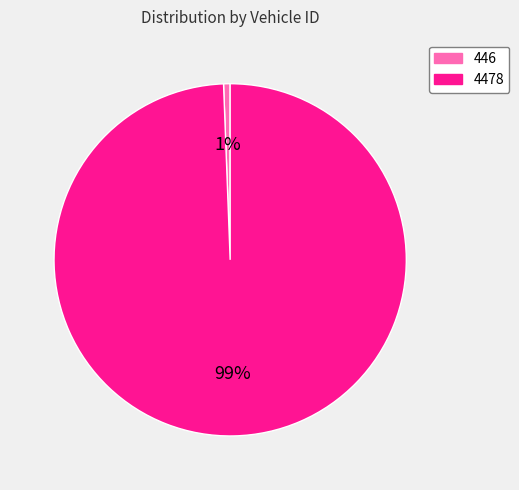

Which category has the smallest portion of the pie?

446